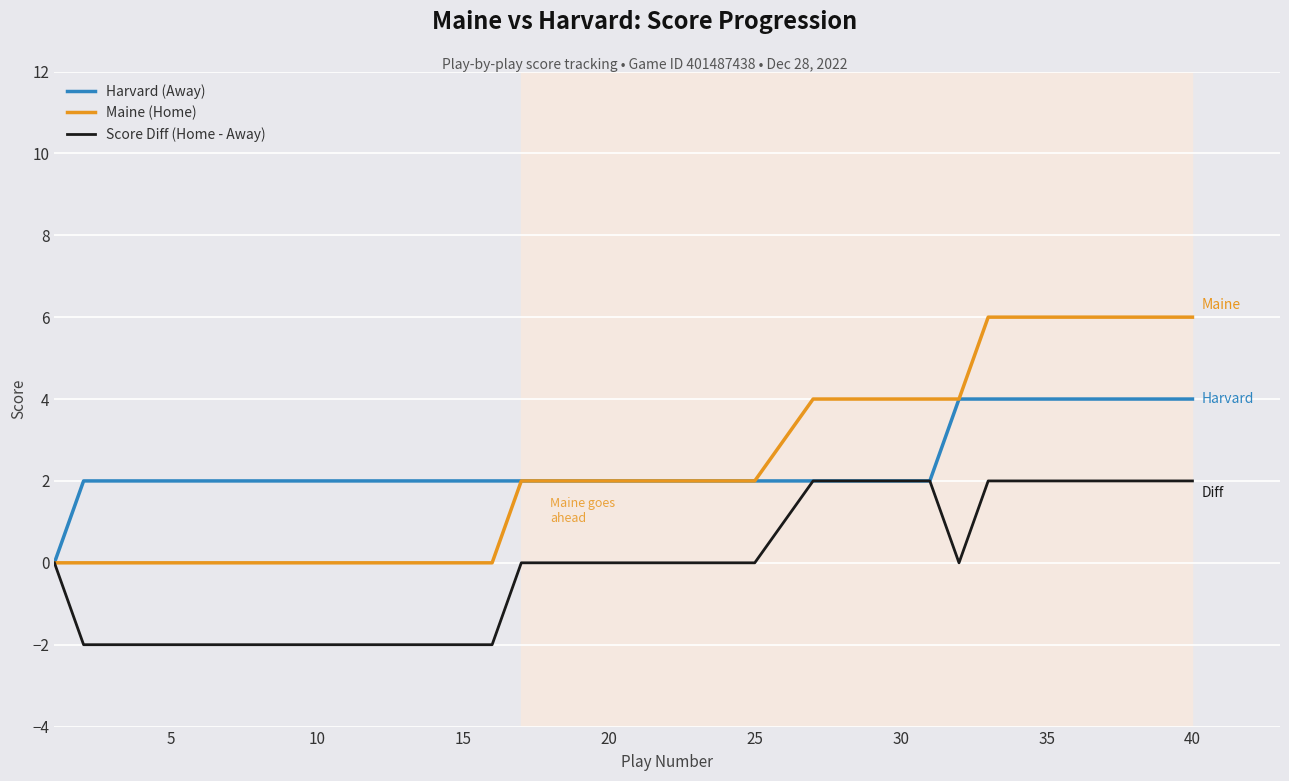

Reading right to left, extract all data points from this chart.

Harvard (Away): 4	4	4	4	4	4	4	4	4	2	2	2	2	2	2	2	2	2	2	2	2	2	2	2	2	2	2	2	2	2	2	2	2	2	2	2	2	2	2	0
Maine (Home): 6	6	6	6	6	6	6	6	4	4	4	4	4	4	3	2	2	2	2	2	2	2	2	2	0	0	0	0	0	0	0	0	0	0	0	0	0	0	0	0
Score Diff (Home - Away): 2	2	2	2	2	2	2	2	0	2	2	2	2	2	1	0	0	0	0	0	0	0	0	0	-2	-2	-2	-2	-2	-2	-2	-2	-2	-2	-2	-2	-2	-2	-2	0